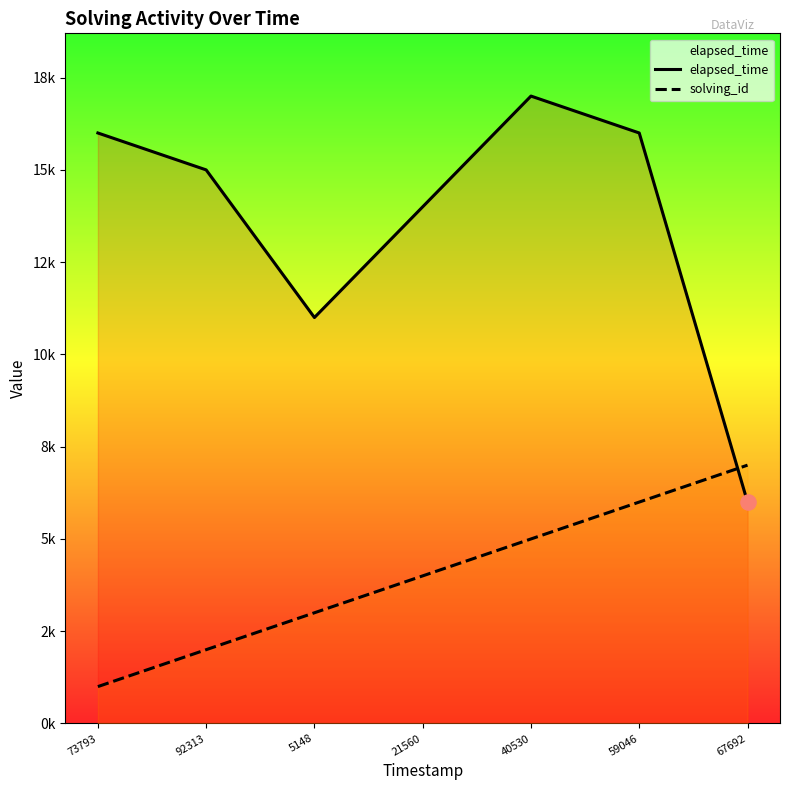

What is the total value across all series at 67692?

13000